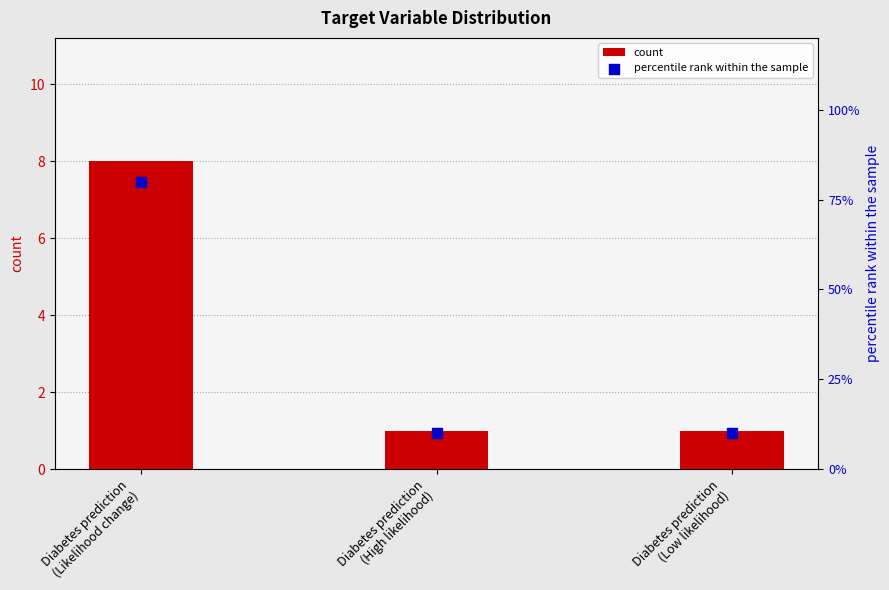

Which series contains the lowest Y value?

count